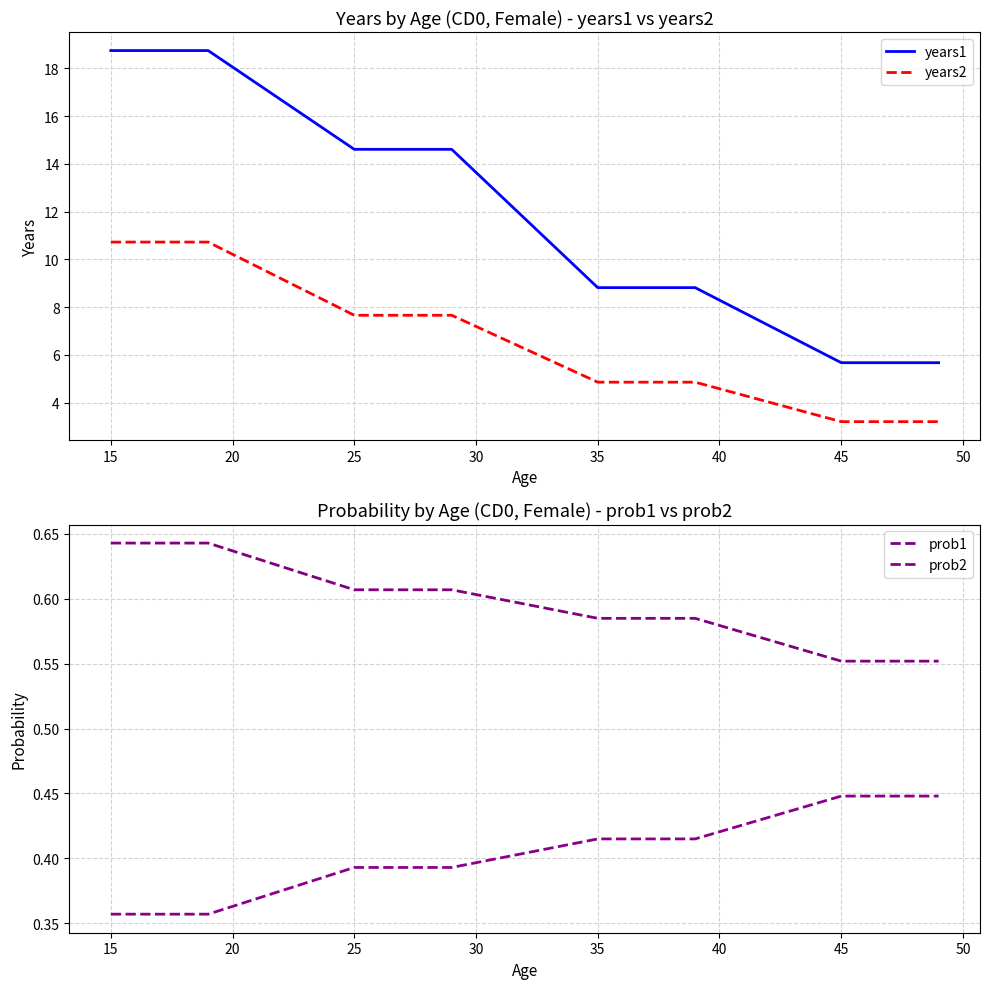

At how many categories does at least one series exceed 3?

20